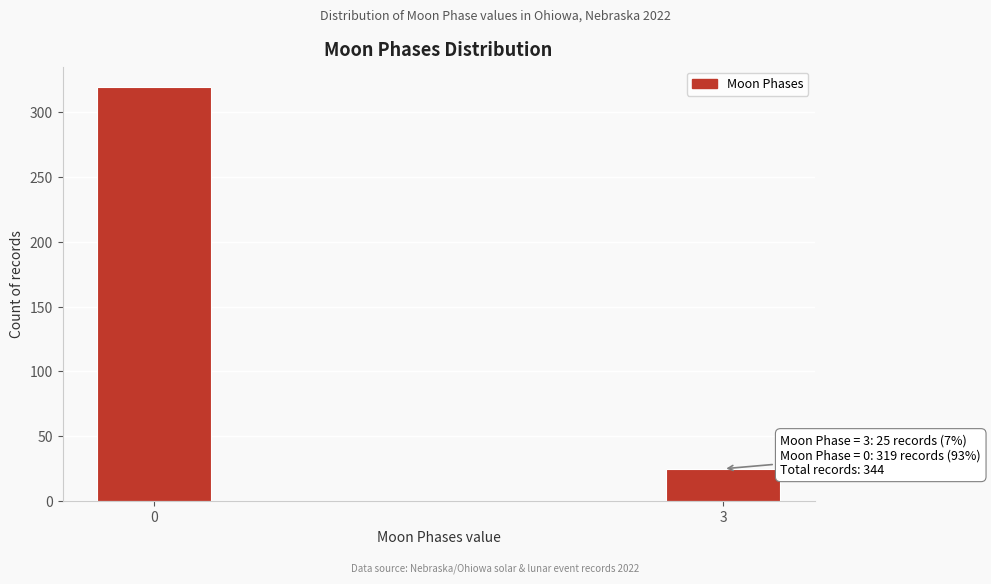

Reading left to right, transcribe all the data shown in this chart.

319	25